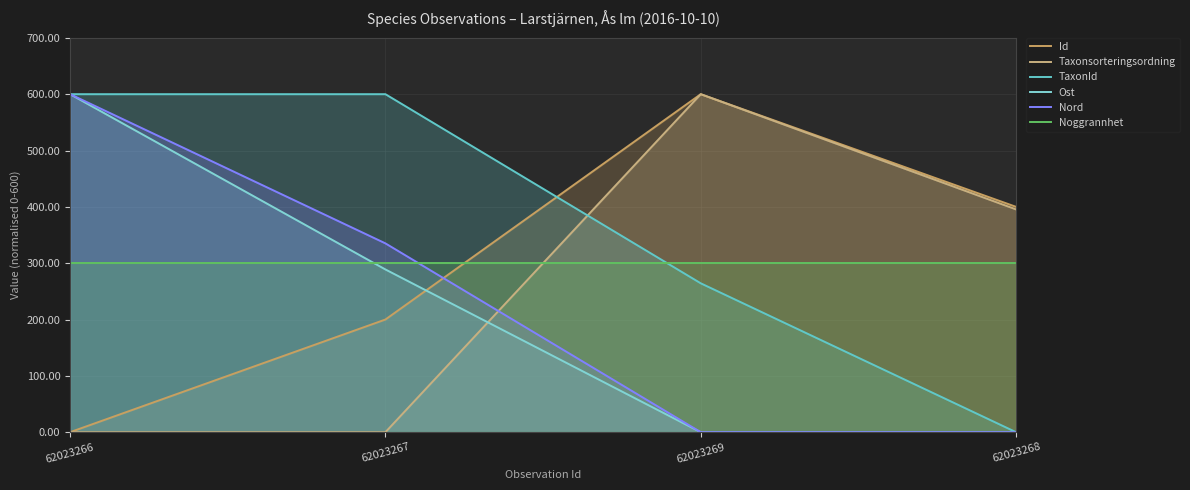

How many distinct data groups are displayed?

6